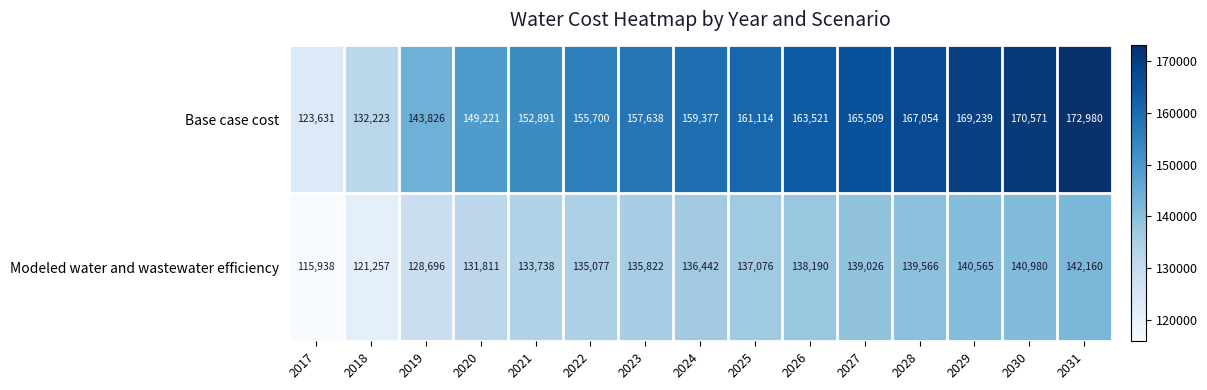

True or false: Modeled water and wastewater efficiency has a value of 74504 at 2024.

False